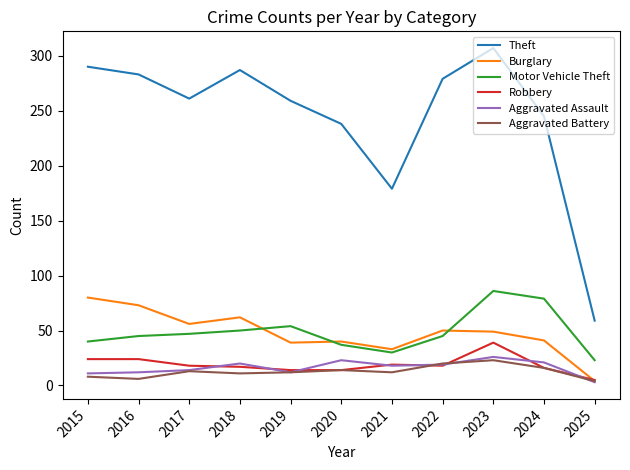

At how many categories does at least one series exceed 83?

10